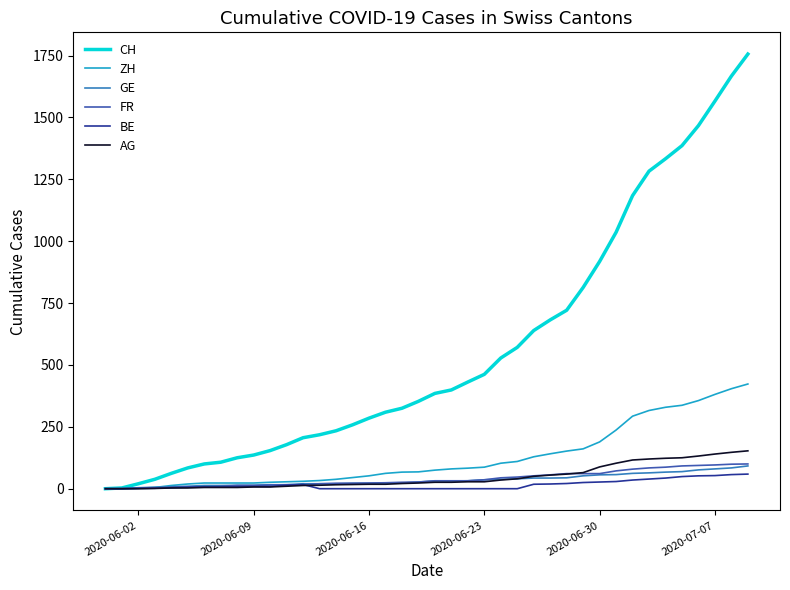

Which series has the largest total across all categories?

CH